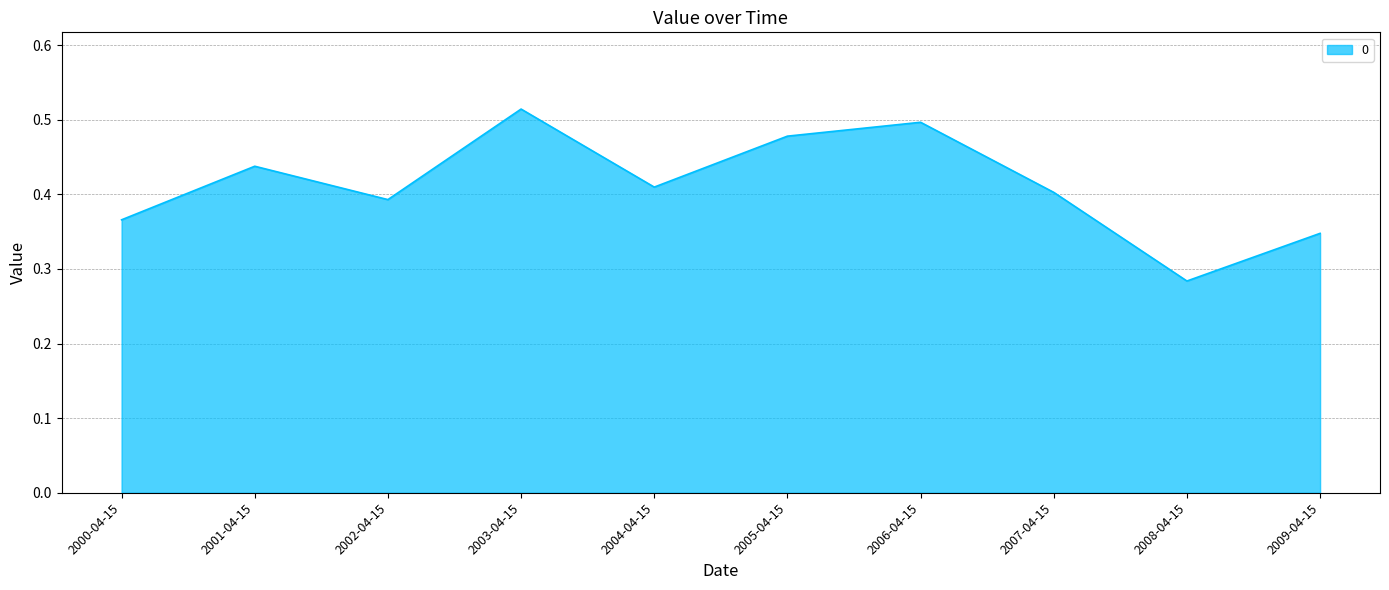

At which category does the data reach its first local peak?

2001-04-15